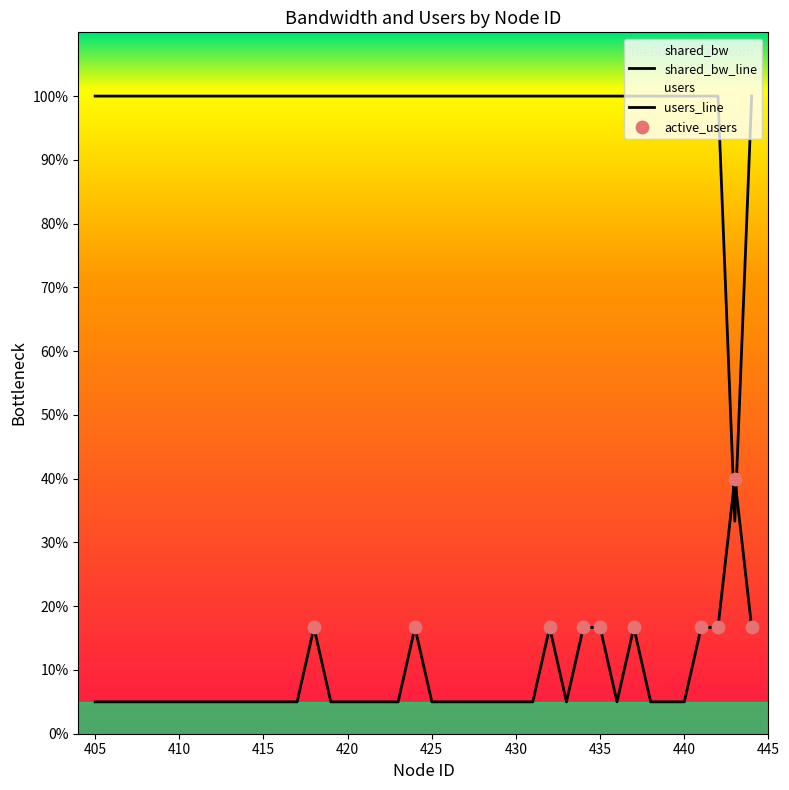

At which category is the sum across all series the highest?

418